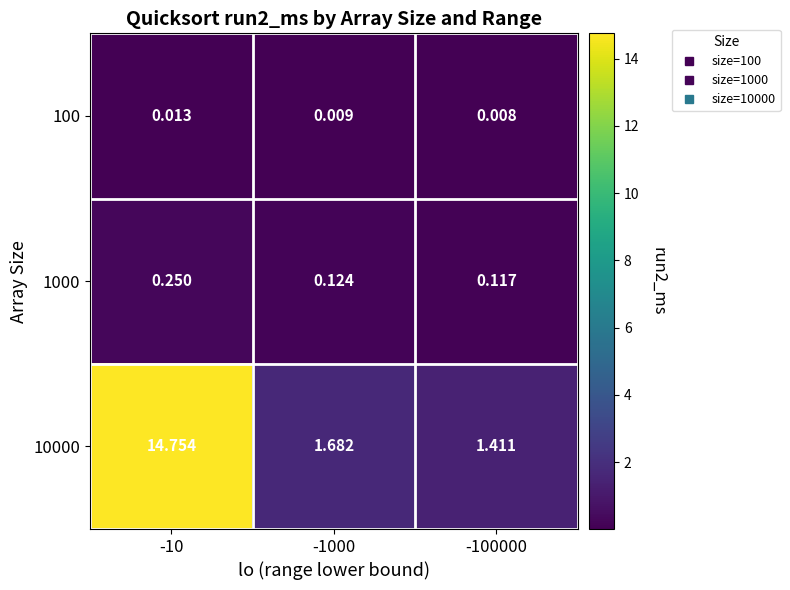

At which category is the sum across all series the highest?

-10